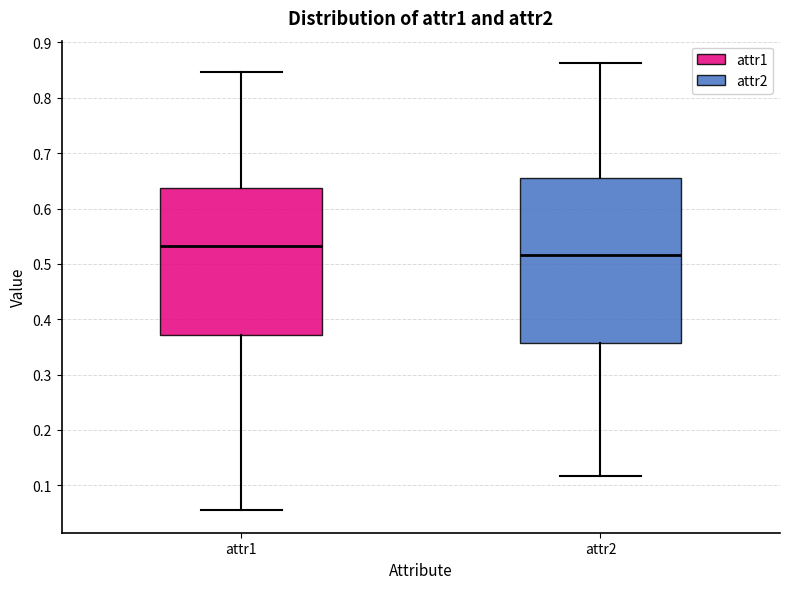

Which box's median line is the lowest?

attr2